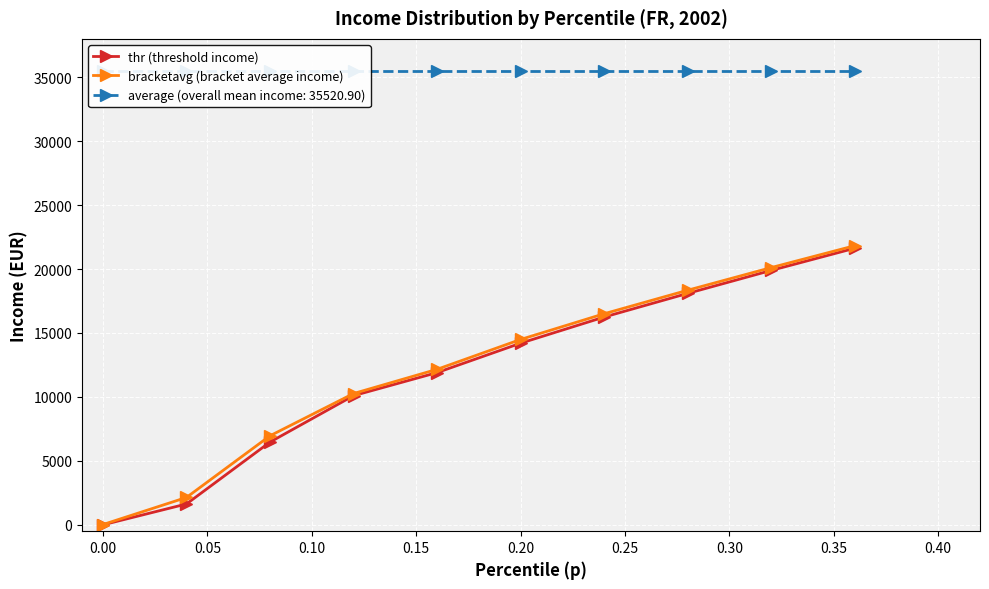

What is the highest value of the bracketavg (bracket average income) series?

21824.6